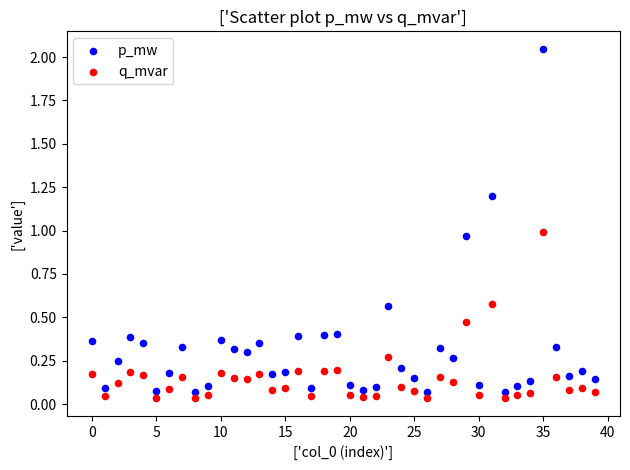

What are all the series names shown in the legend?

p_mw, q_mvar